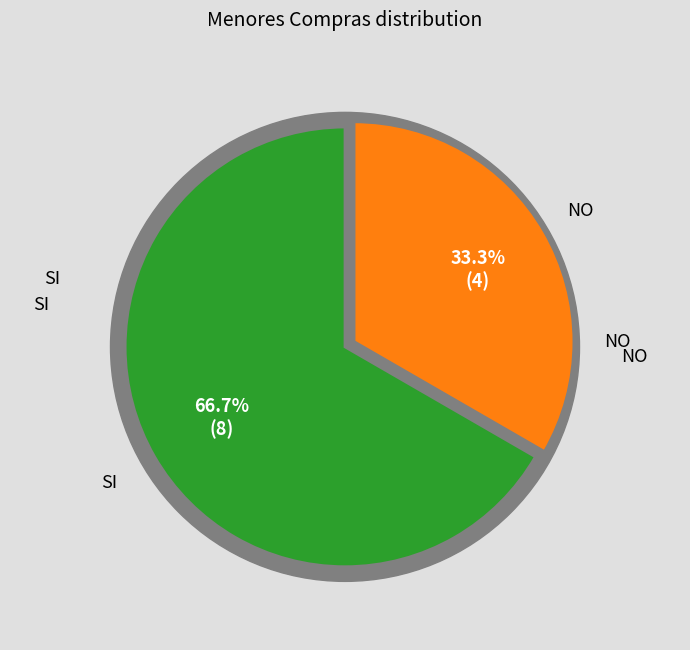

What percentage is the NO slice, to the nearest percent?

33%